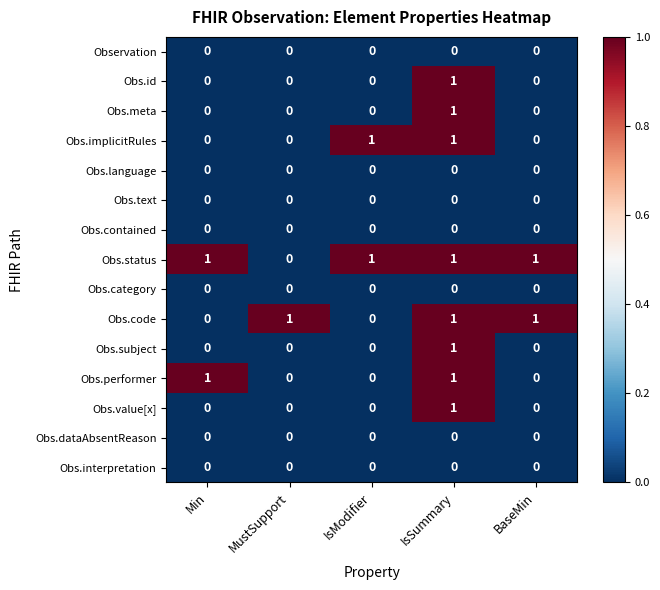

What is the difference between the highest and lowest values at BaseMin?

1